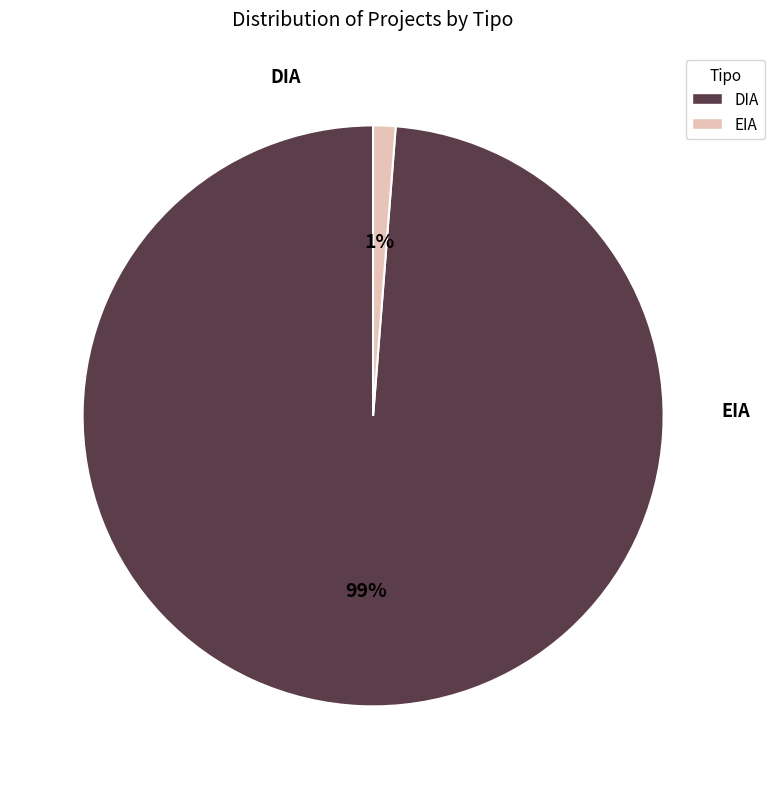

How many segments does this pie chart have?

2